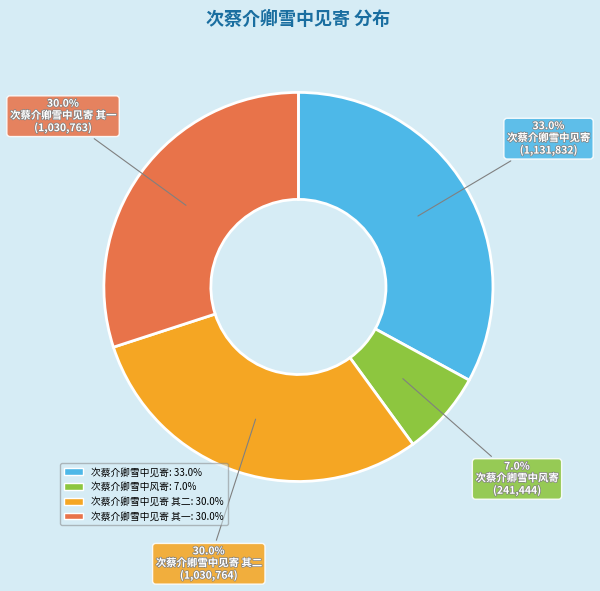

Is there any slice that represents more than half of the pie?

No